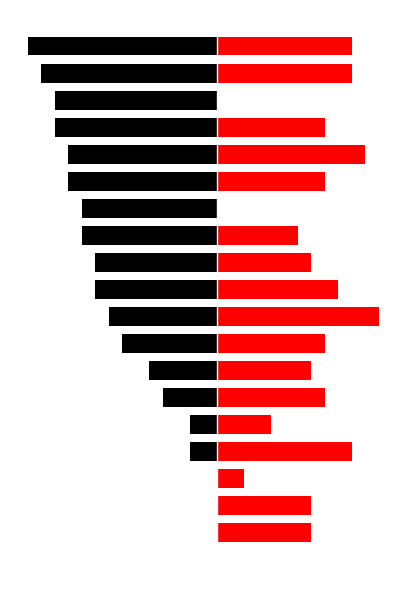

Reading left to right, transcribe all the data shown in this chart.

k1: 0	0	0	0	-2	-2	-4	-5	-7	-8	-9	-9	-10	-10	-11	-11	-12	-12	-13	-14
k2: 0	7	7	2	10	4	8	7	8	12	9	7	6	0	8	11	8	0	10	10